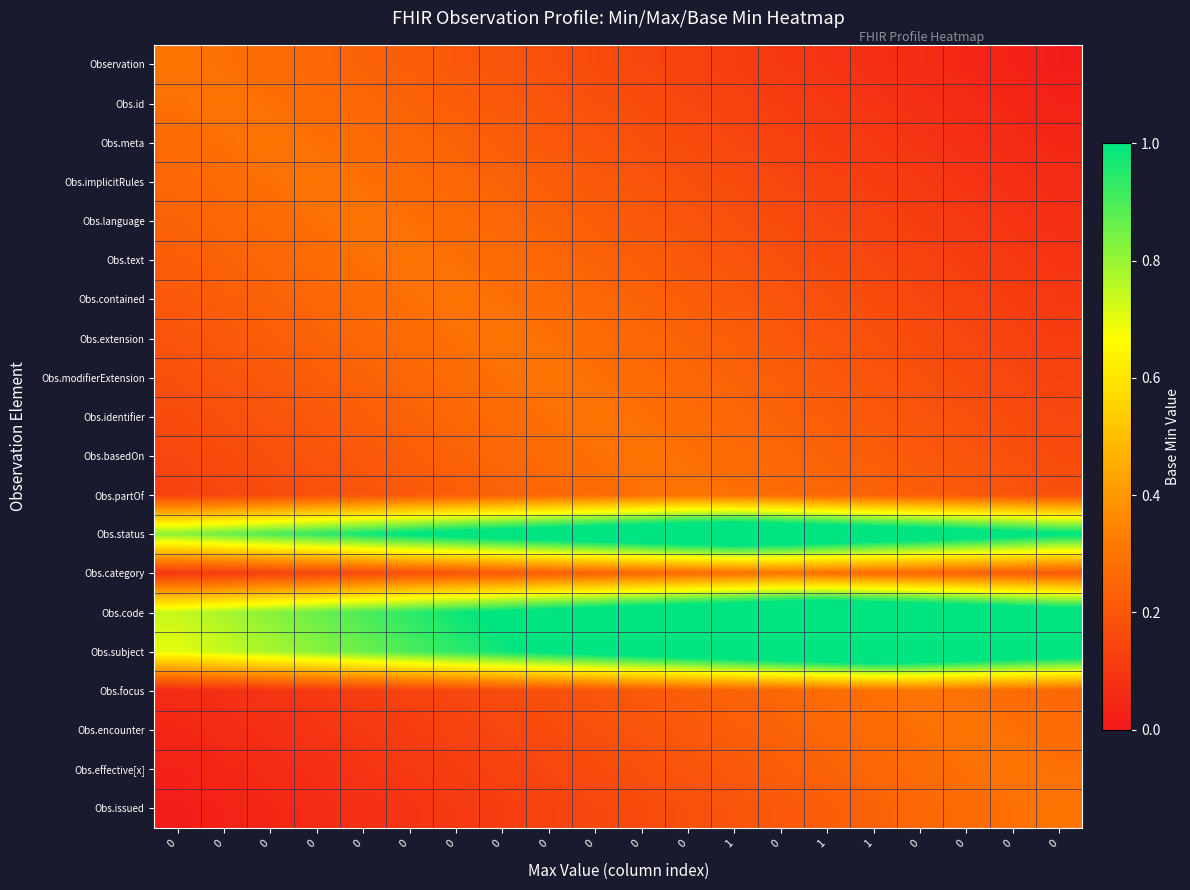

Reading right to left, extract all data points from this chart.

Observation: 0=0.0	0=0.0	0=0.0	0=0.1	1=0.1	1=0.1	0=0.1	1=0.1	0=0.1	0=0.1	0=0.2	0=0.2	0=0.2	0=0.2	0=0.2	0=0.2	0=0.3	0=0.3	0=0.3	0=0.3
Obs.id: 0=0.0	0=0.0	0=0.1	0=0.1	1=0.1	1=0.1	0=0.1	1=0.1	0=0.1	0=0.2	0=0.2	0=0.2	0=0.2	0=0.2	0=0.2	0=0.3	0=0.3	0=0.3	0=0.3	0=0.3
Obs.meta: 0=0.0	0=0.1	0=0.1	0=0.1	1=0.1	1=0.1	0=0.1	1=0.1	0=0.2	0=0.2	0=0.2	0=0.2	0=0.2	0=0.2	0=0.3	0=0.3	0=0.3	0=0.3	0=0.3	0=0.3
Obs.implicitRules: 0=0.1	0=0.1	0=0.1	0=0.1	1=0.1	1=0.1	0=0.1	1=0.2	0=0.2	0=0.2	0=0.2	0=0.2	0=0.2	0=0.3	0=0.3	0=0.3	0=0.3	0=0.3	0=0.3	0=0.3
Obs.language: 0=0.1	0=0.1	0=0.1	0=0.1	1=0.1	1=0.1	0=0.2	1=0.2	0=0.2	0=0.2	0=0.2	0=0.2	0=0.3	0=0.3	0=0.3	0=0.3	0=0.3	0=0.3	0=0.3	0=0.2
Obs.text: 0=0.1	0=0.1	0=0.1	0=0.1	1=0.1	1=0.2	0=0.2	1=0.2	0=0.2	0=0.2	0=0.2	0=0.3	0=0.3	0=0.3	0=0.3	0=0.3	0=0.3	0=0.3	0=0.2	0=0.2
Obs.contained: 0=0.1	0=0.1	0=0.1	0=0.1	1=0.2	1=0.2	0=0.2	1=0.2	0=0.2	0=0.2	0=0.3	0=0.3	0=0.3	0=0.3	0=0.3	0=0.3	0=0.3	0=0.2	0=0.2	0=0.2
Obs.extension: 0=0.1	0=0.1	0=0.1	0=0.2	1=0.2	1=0.2	0=0.2	1=0.2	0=0.2	0=0.3	0=0.3	0=0.3	0=0.3	0=0.3	0=0.3	0=0.3	0=0.2	0=0.2	0=0.2	0=0.2
Obs.modifierExtension: 0=0.1	0=0.1	0=0.2	0=0.2	1=0.2	1=0.2	0=0.2	1=0.2	0=0.3	0=0.3	0=0.3	0=0.3	0=0.3	0=0.3	0=0.3	0=0.2	0=0.2	0=0.2	0=0.2	0=0.2
Obs.identifier: 0=0.1	0=0.2	0=0.2	0=0.2	1=0.2	1=0.2	0=0.2	1=0.3	0=0.3	0=0.3	0=0.3	0=0.3	0=0.3	0=0.3	0=0.2	0=0.2	0=0.2	0=0.2	0=0.2	0=0.2
Obs.basedOn: 0=0.2	0=0.2	0=0.2	0=0.2	1=0.2	1=0.2	0=0.3	1=0.3	0=0.3	0=0.3	0=0.3	0=0.3	0=0.3	0=0.2	0=0.2	0=0.2	0=0.2	0=0.2	0=0.2	0=0.1
Obs.partOf: 0=0.2	0=0.2	0=0.2	0=0.2	1=0.2	1=0.3	0=0.3	1=0.3	0=0.3	0=0.3	0=0.3	0=0.3	0=0.2	0=0.2	0=0.2	0=0.2	0=0.2	0=0.2	0=0.1	0=0.1
Obs.status: 0=1.0	0=1.1	0=1.1	0=1.1	1=1.2	1=1.2	0=1.3	1=1.3	0=1.3	0=1.2	0=1.2	0=1.1	0=1.1	0=1.1	0=1.0	0=1.0	0=0.9	0=0.9	0=0.9	0=0.8
Obs.category: 0=0.2	0=0.2	0=0.2	0=0.3	1=0.3	1=0.3	0=0.3	1=0.3	0=0.3	0=0.3	0=0.2	0=0.2	0=0.2	0=0.2	0=0.2	0=0.2	0=0.1	0=0.1	0=0.1	0=0.1
Obs.code: 0=1.1	0=1.1	0=1.2	0=1.2	1=1.3	1=1.3	0=1.3	1=1.2	0=1.2	0=1.1	0=1.1	0=1.1	0=1.0	0=1.0	0=0.9	0=0.9	0=0.9	0=0.8	0=0.8	0=0.7
Obs.subject: 0=1.1	0=1.2	0=1.2	0=1.3	1=1.3	1=1.3	0=1.2	1=1.2	0=1.1	0=1.1	0=1.1	0=1.0	0=1.0	0=0.9	0=0.9	0=0.9	0=0.8	0=0.8	0=0.7	0=0.7
Obs.focus: 0=0.3	0=0.3	0=0.3	0=0.3	1=0.3	1=0.3	0=0.3	1=0.2	0=0.2	0=0.2	0=0.2	0=0.2	0=0.2	0=0.1	0=0.1	0=0.1	0=0.1	0=0.1	0=0.1	0=0.1
Obs.encounter: 0=0.3	0=0.3	0=0.3	0=0.3	1=0.3	1=0.3	0=0.2	1=0.2	0=0.2	0=0.2	0=0.2	0=0.2	0=0.1	0=0.1	0=0.1	0=0.1	0=0.1	0=0.1	0=0.1	0=0.0
Obs.effective[x]: 0=0.3	0=0.3	0=0.3	0=0.3	1=0.3	1=0.2	0=0.2	1=0.2	0=0.2	0=0.2	0=0.2	0=0.1	0=0.1	0=0.1	0=0.1	0=0.1	0=0.1	0=0.1	0=0.0	0=0.0
Obs.issued: 0=0.3	0=0.3	0=0.3	0=0.3	1=0.2	1=0.2	0=0.2	1=0.2	0=0.2	0=0.2	0=0.1	0=0.1	0=0.1	0=0.1	0=0.1	0=0.1	0=0.1	0=0.0	0=0.0	0=0.0